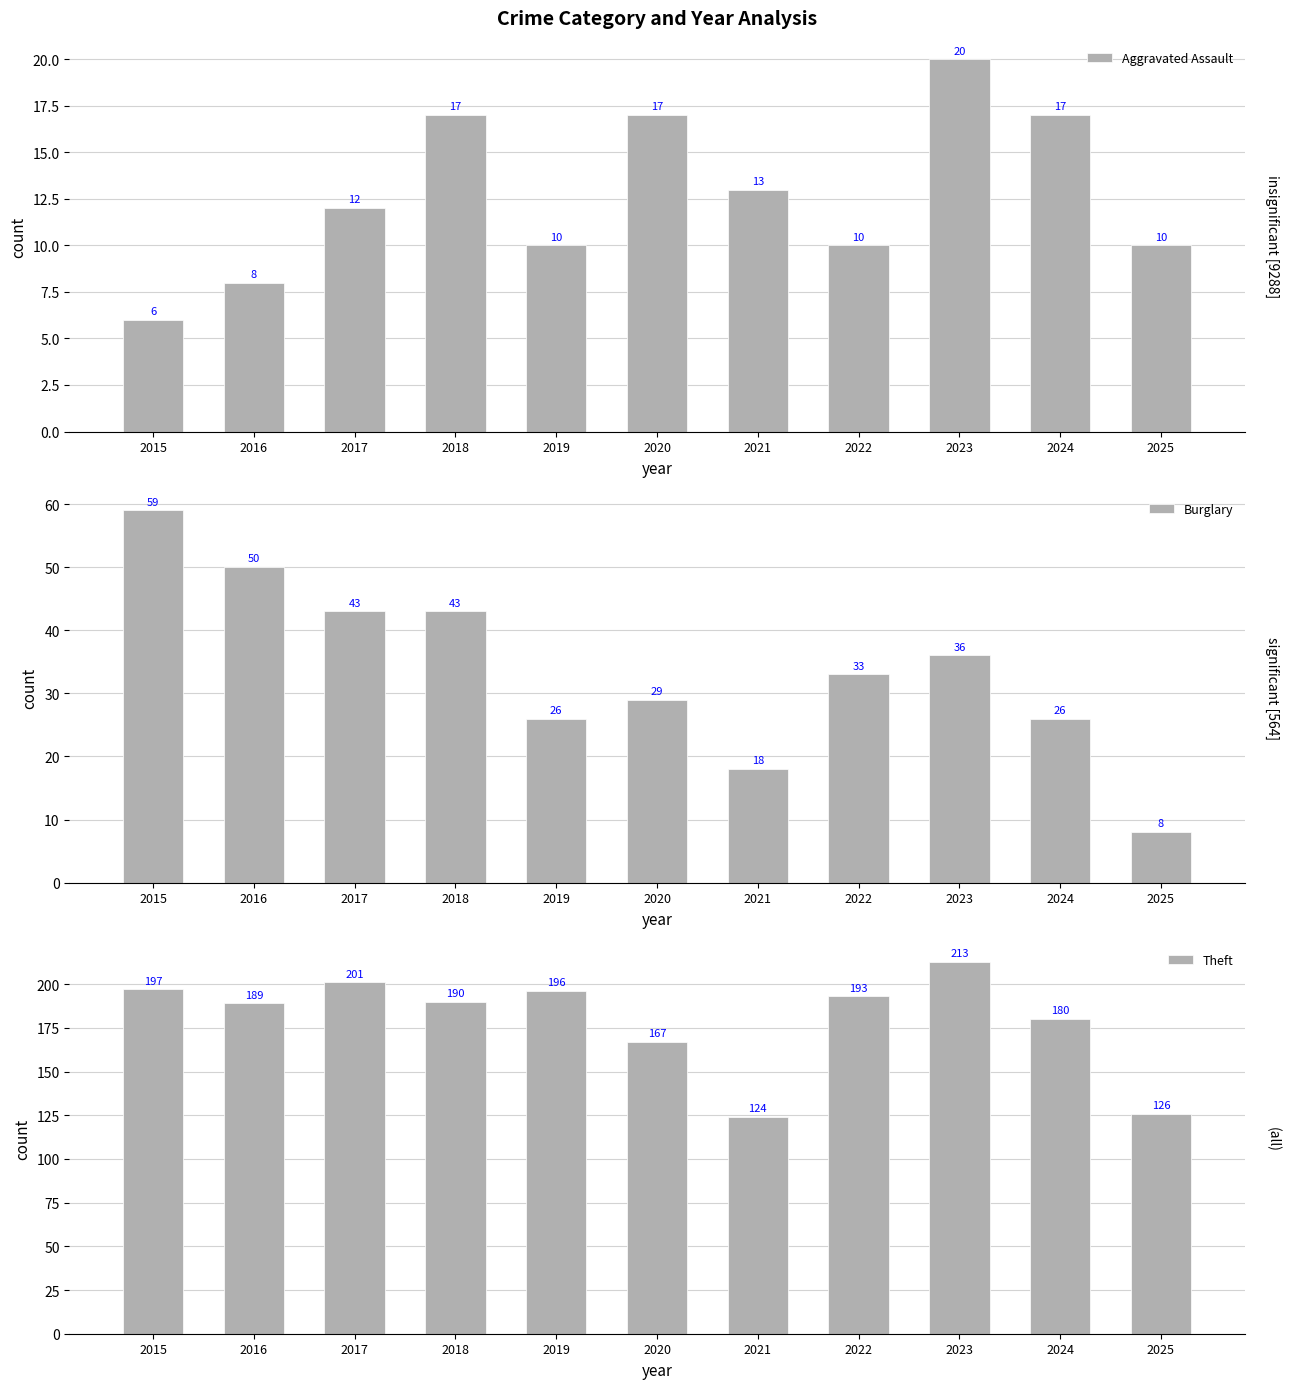

Which category has the lowest value in the Burglary series?

2025